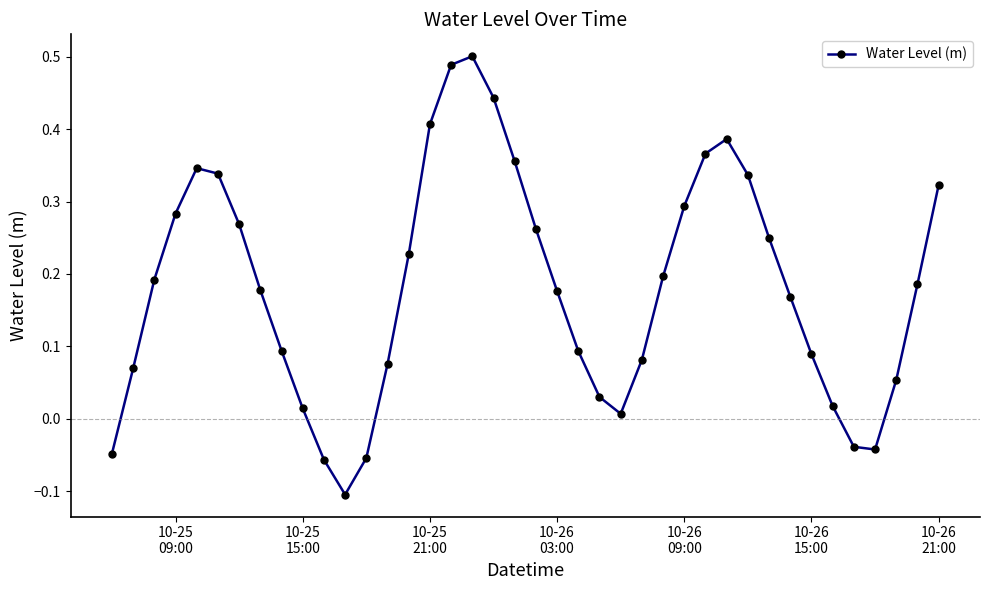

What is the difference between the maximum and second lowest values?

0.6